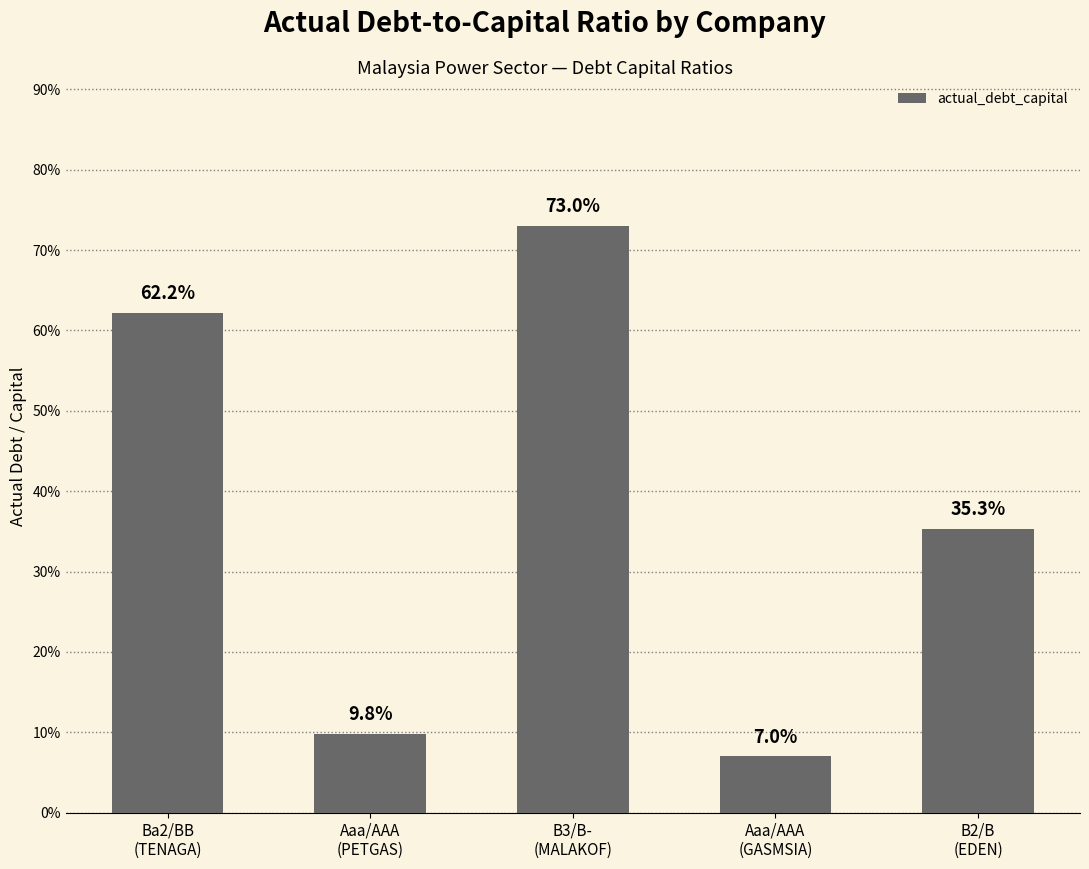

Are the bars horizontal?

No